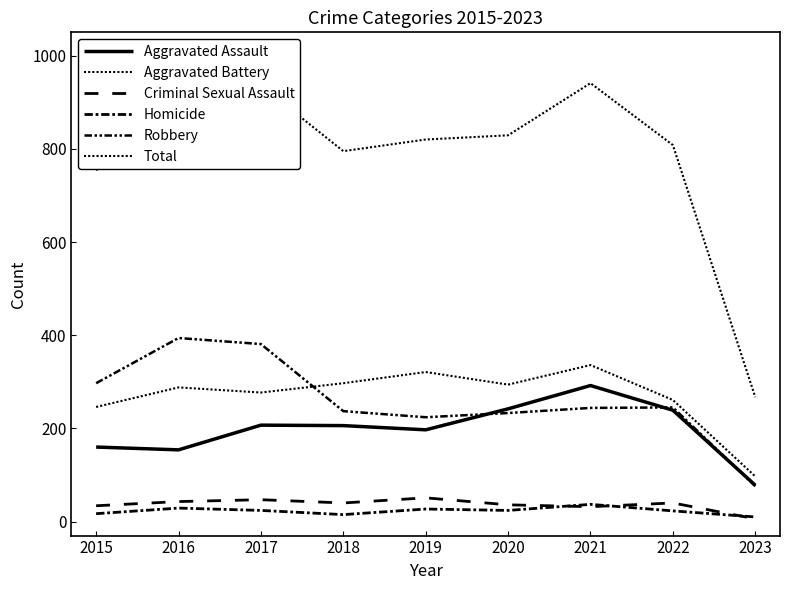

Which has a higher value, 2016 or 2015?

2015